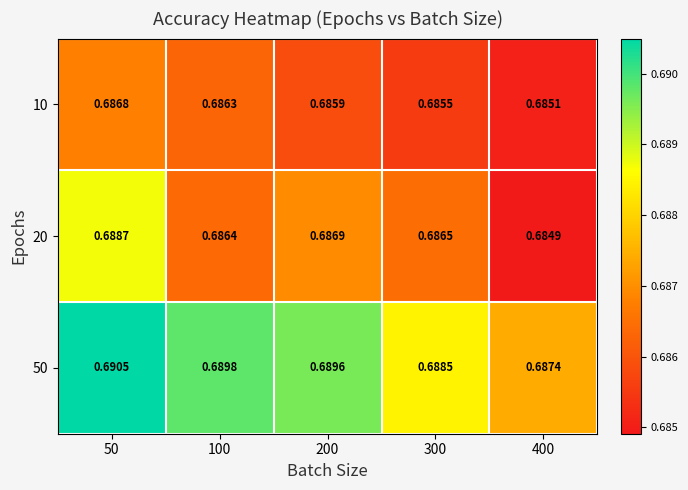

Is the value of 20 at 100 greater than the value of 10 at 300?

Yes